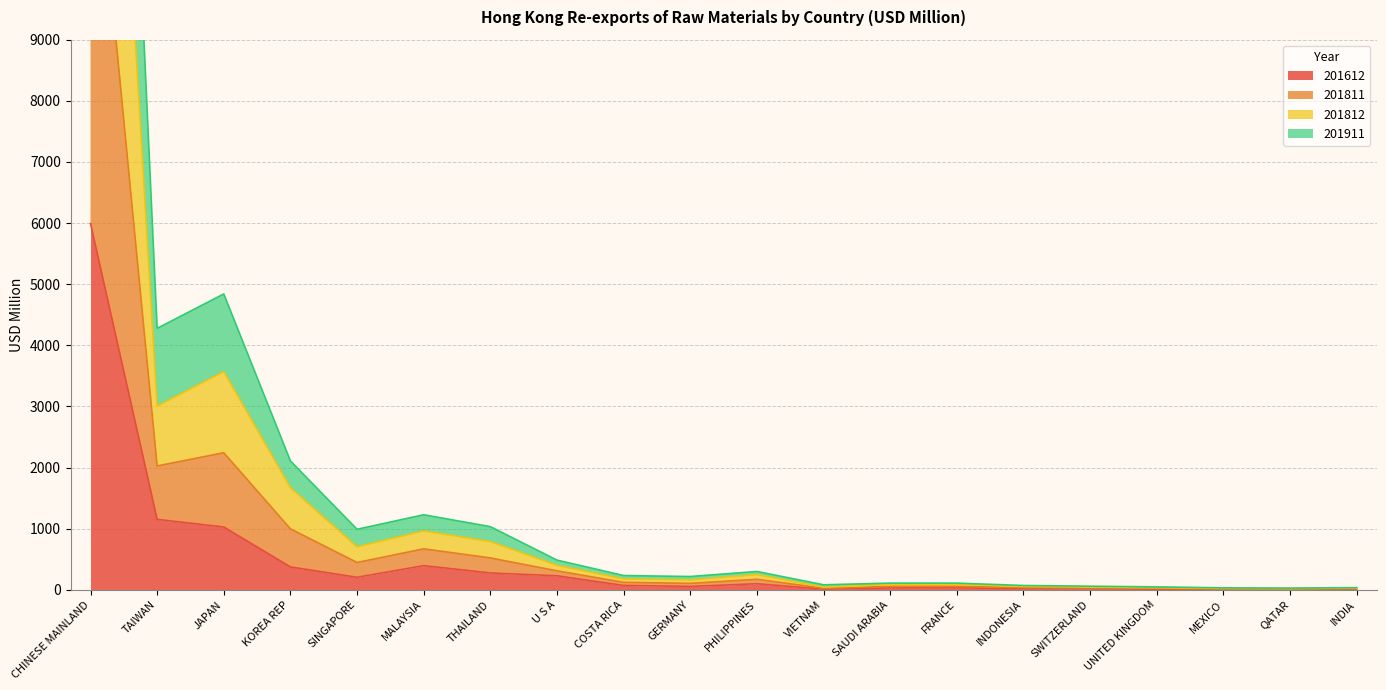

What is the approximate value of 201811 at INDIA?

18.9